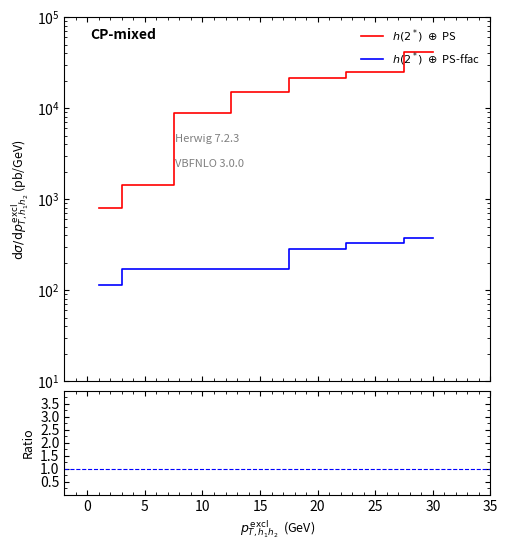

Between −5 and 20, which is larger?

20